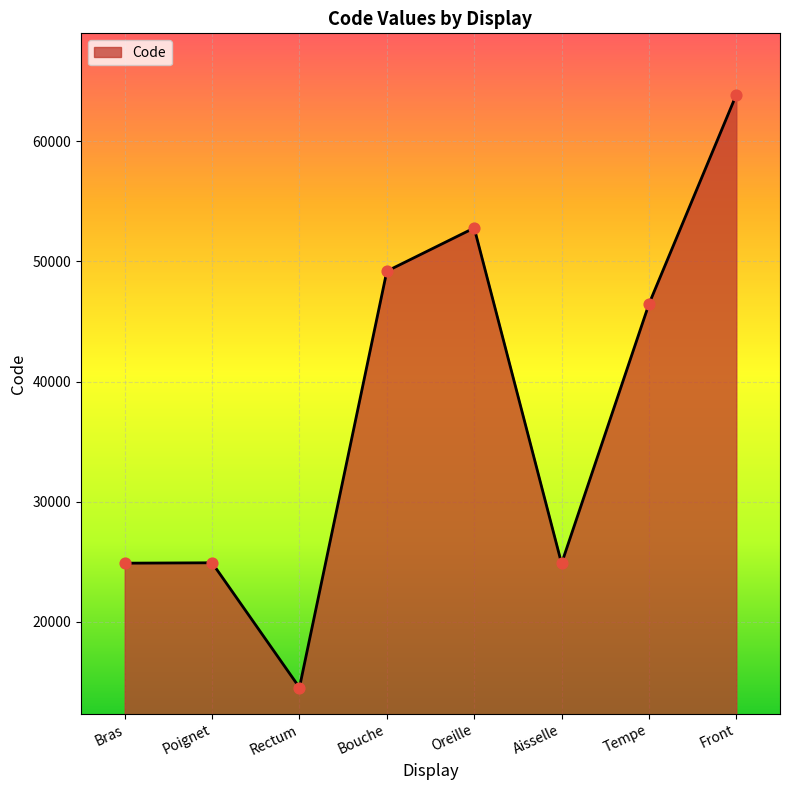

Between Tempe and Bouche, which is larger?

Bouche